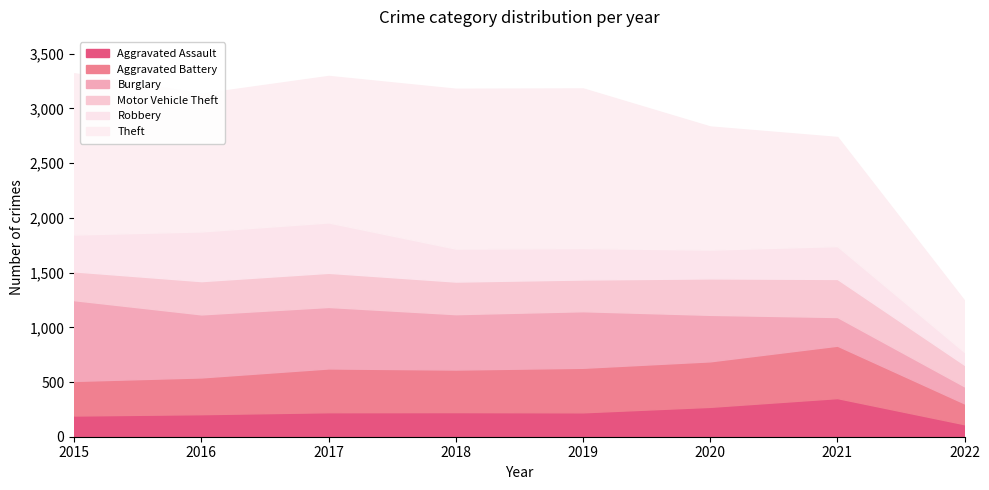

Between 2018 and 2019, which series saw the biggest shift?

Aggravated Battery